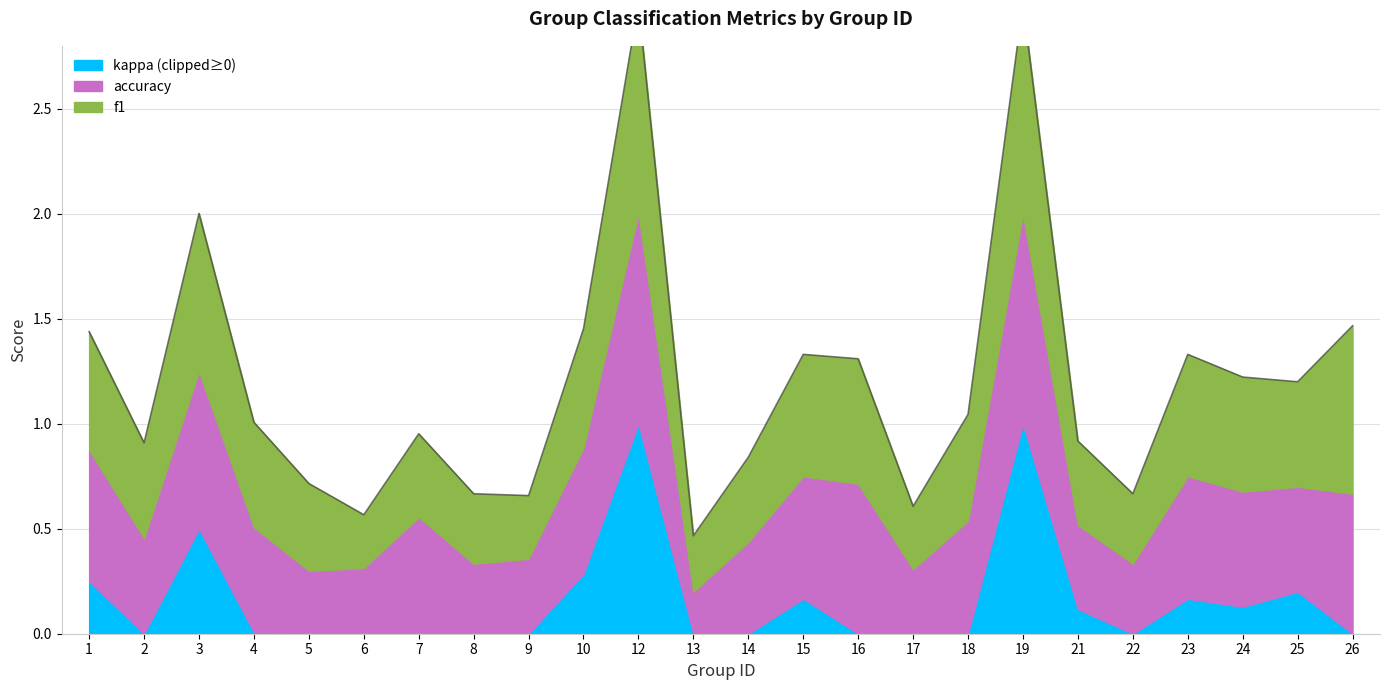

What are all the series names shown in the legend?

f1, accuracy, kappa